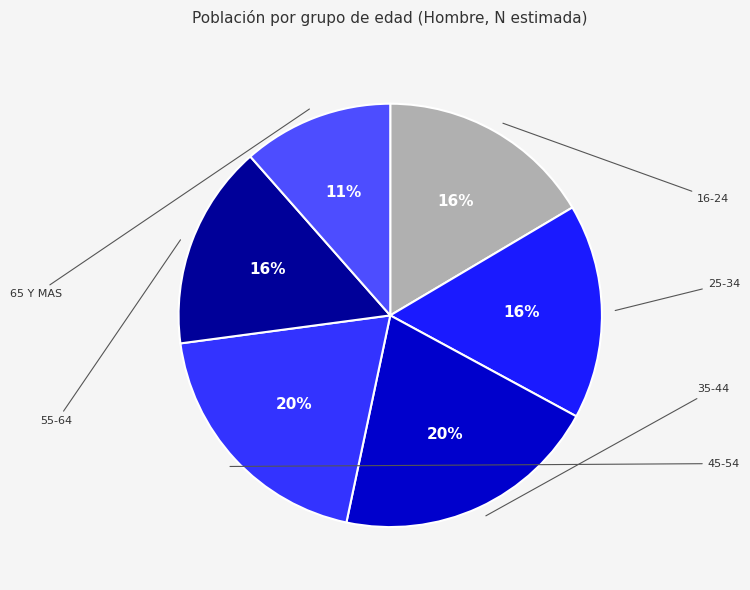

Which category has the smallest portion of the pie?

65 Y MAS